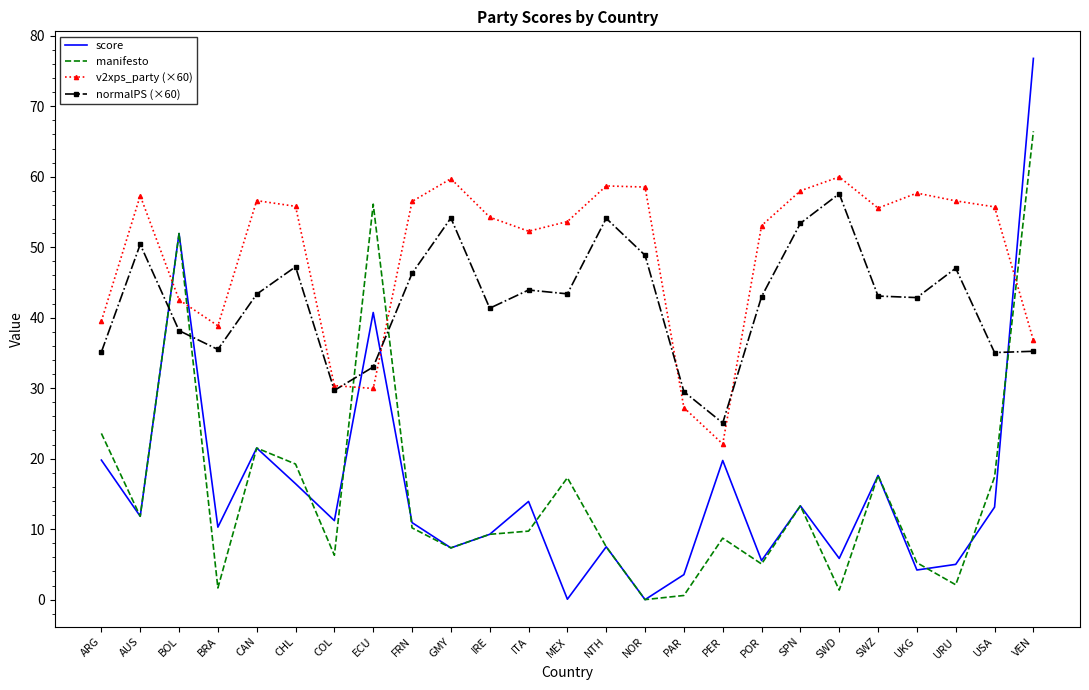

What is the sum of the score values at PER and POR?

25.3